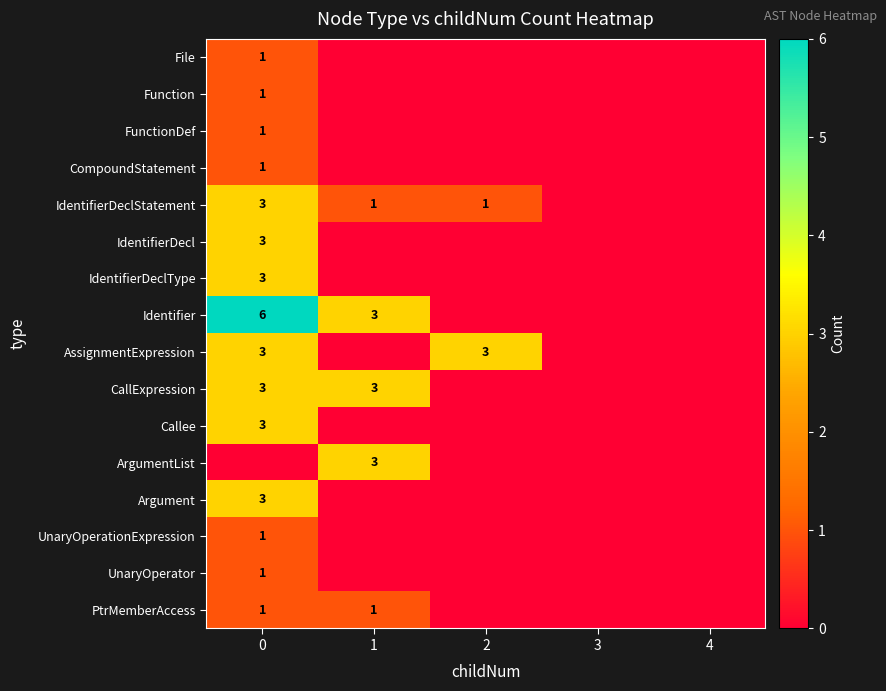

The value of PtrMemberAccess at 1 is 2. True or false?

False